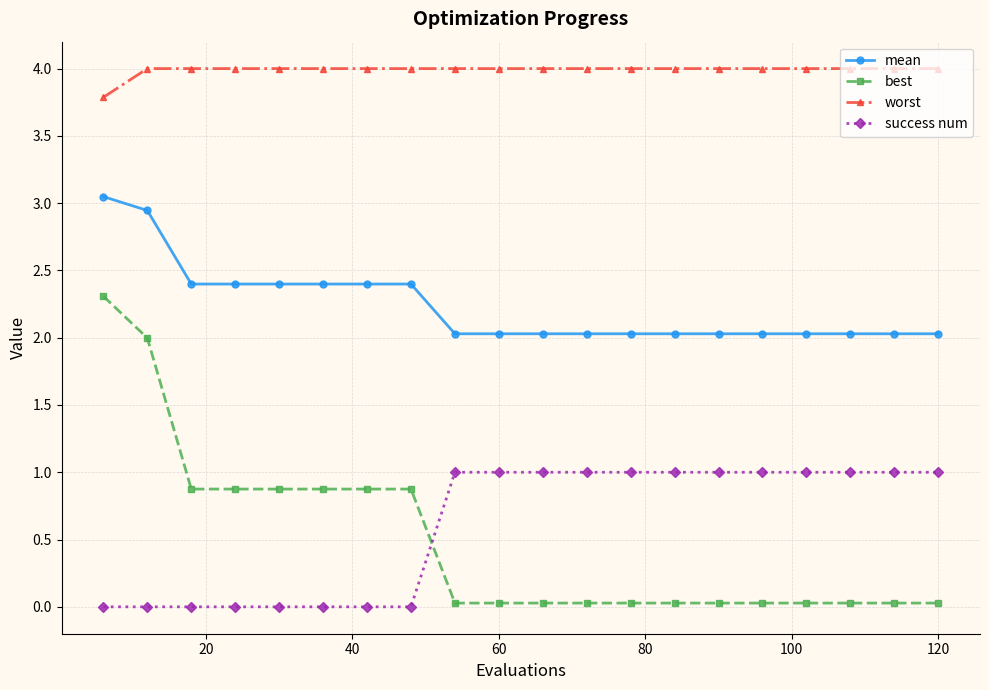

At how many categories does at least one series exceed 2?

20